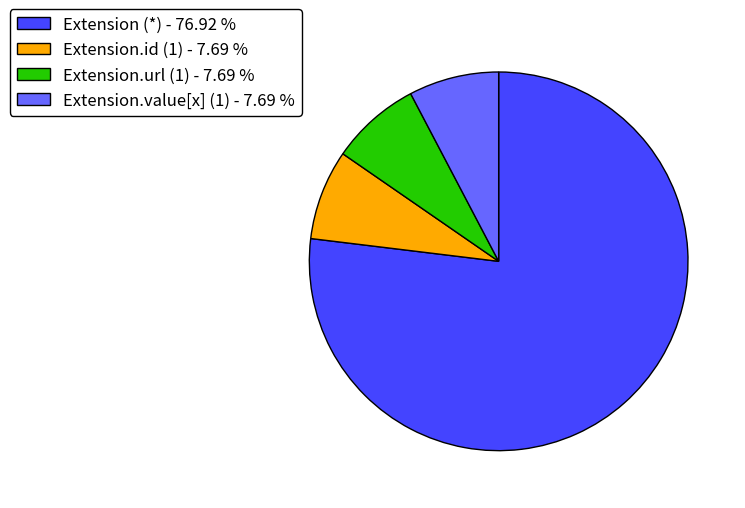

What is the largest slice in the pie chart?

Extension (*) - 76.92 %